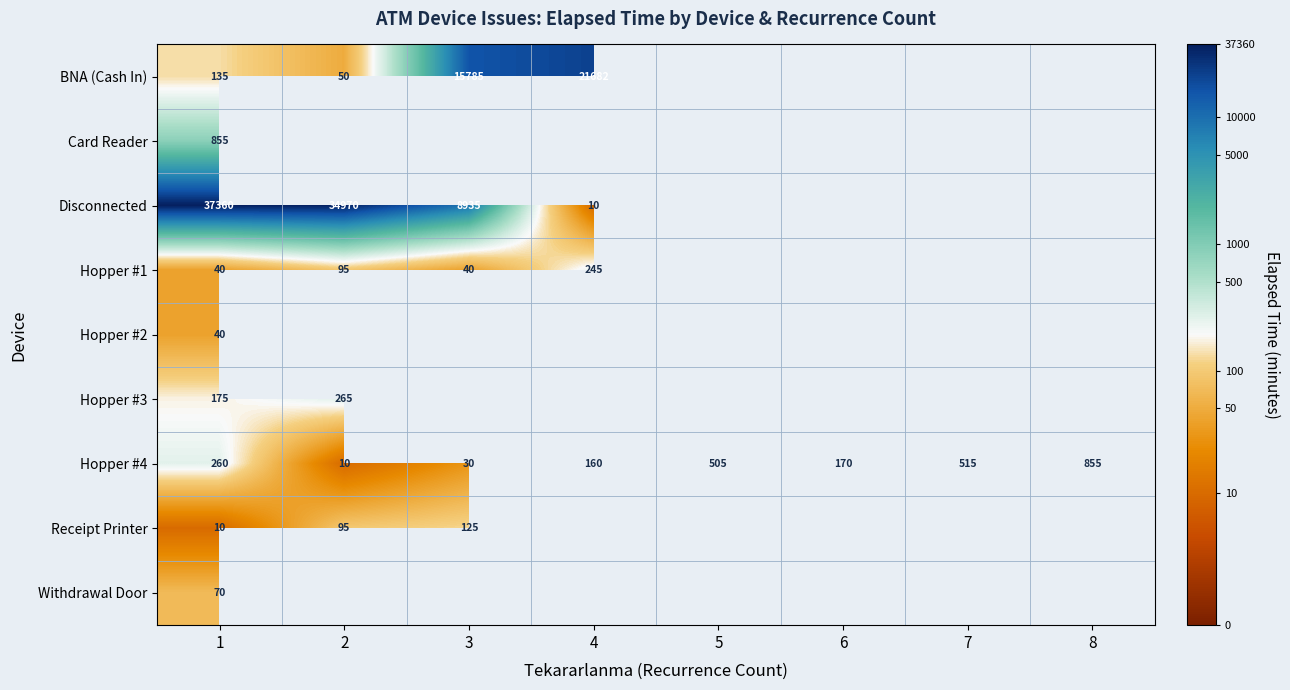

At how many categories does at least one series exceed 8?

4